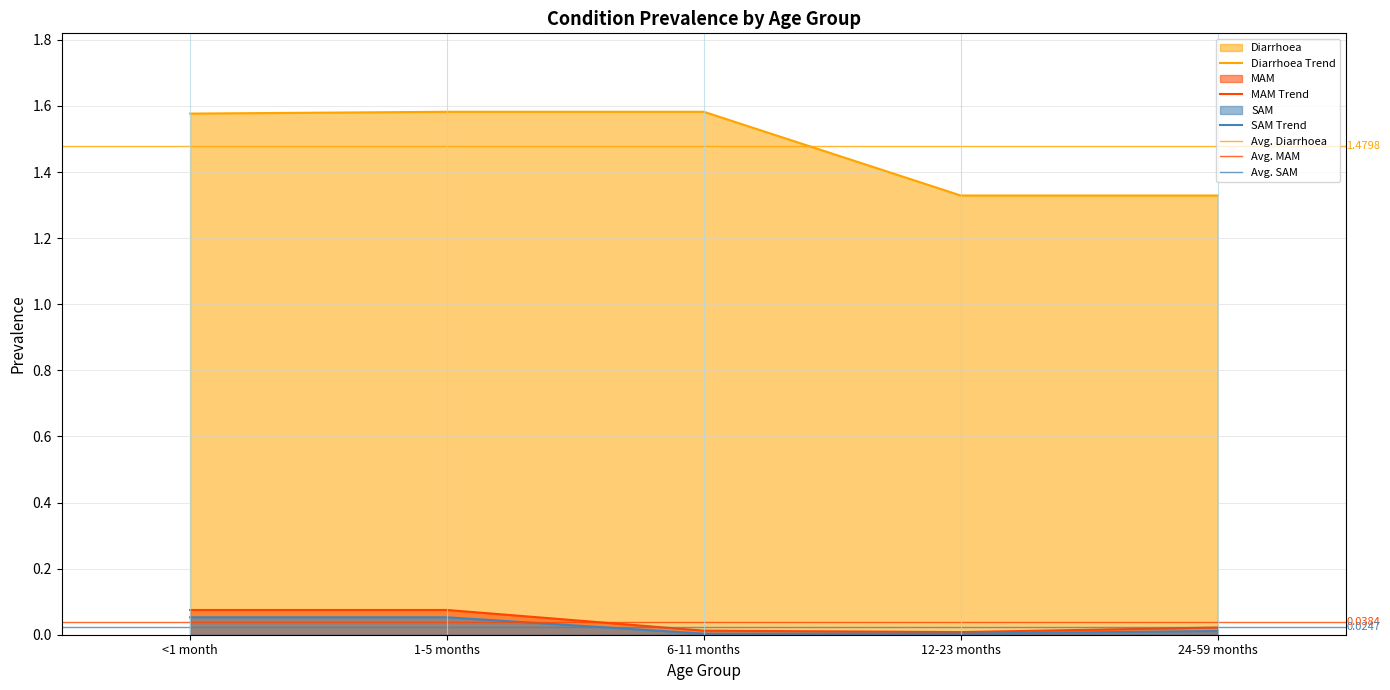

What is the label of the 2nd point from the right?

12-23 months